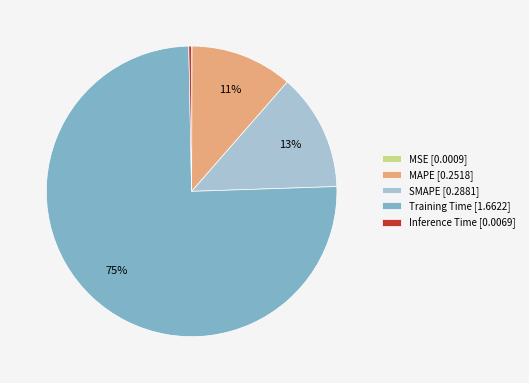

Is the sum of Training Time [1.6622] and Inference Time [0.0069] greater than half?

Yes